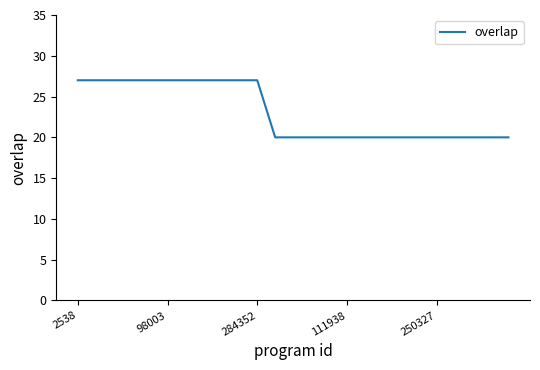

What is the difference between the maximum and minimum values?

7